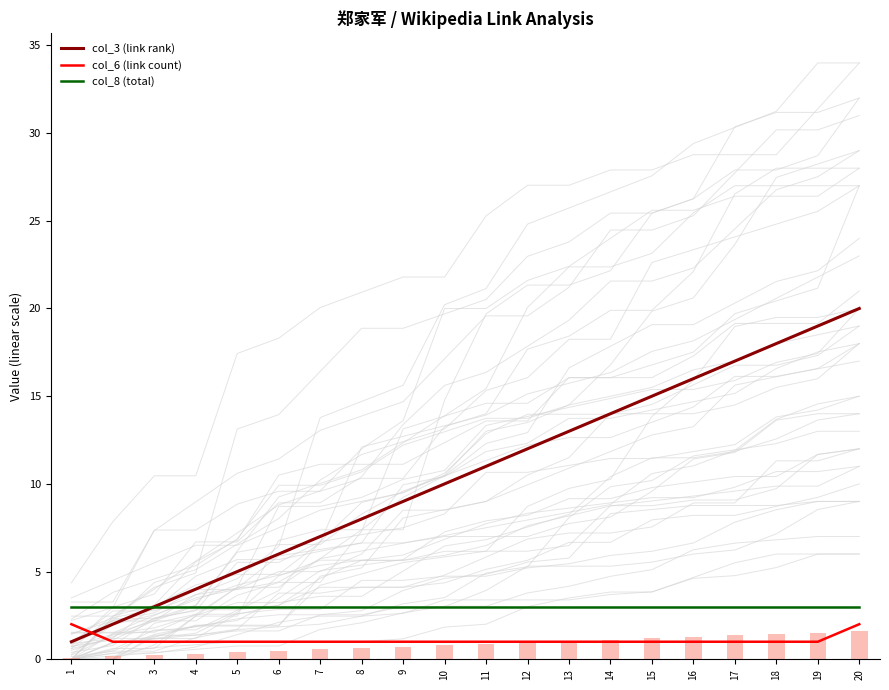

What is the average value of the col_8 (total) series?

3